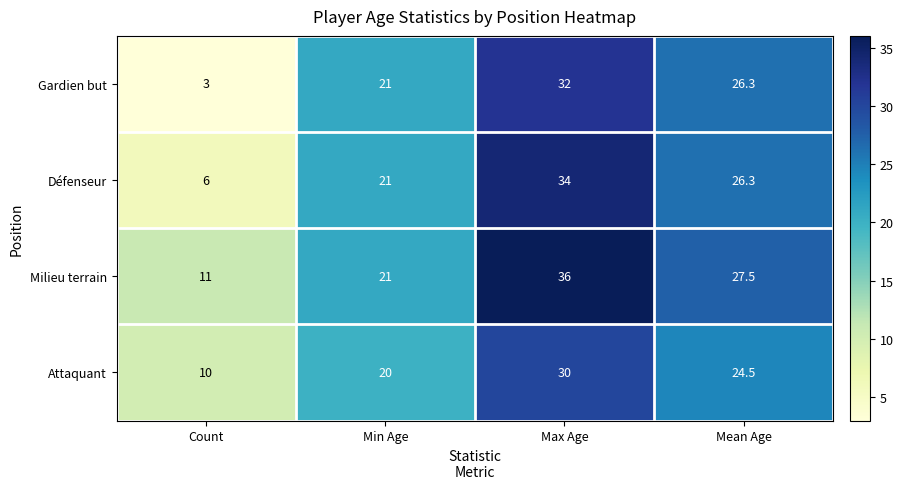

Rank the series by their average value, from highest to lowest.

Milieu terrain, Défenseur, Attaquant, Gardien but